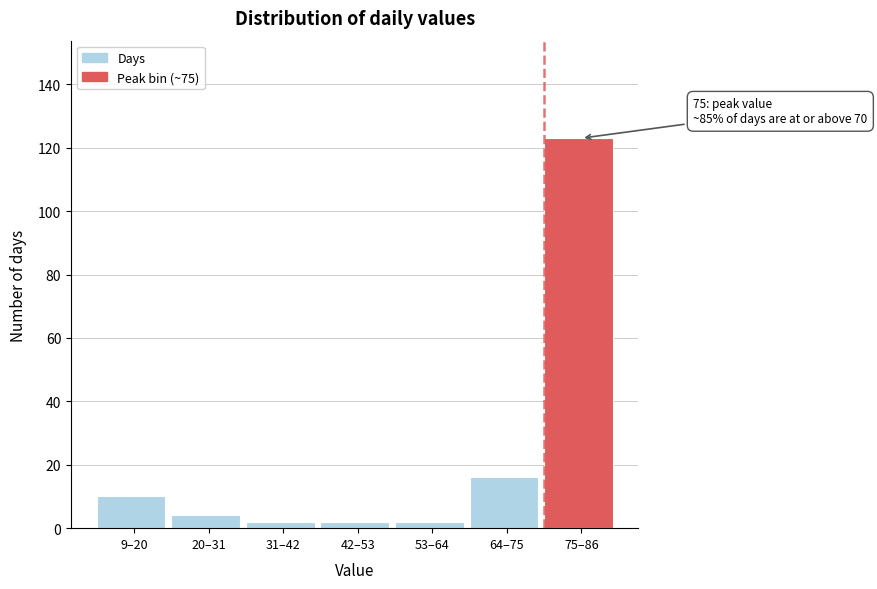

Reading right to left, transcribe all the data shown in this chart.

123	16	2	2	2	4	10